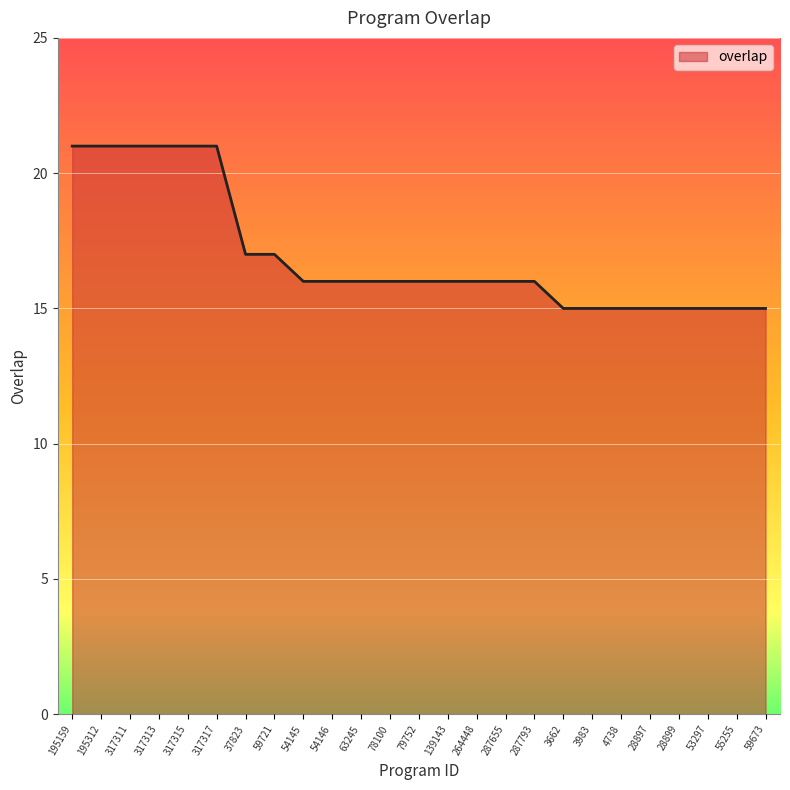

Between 317311 and 139143, which is larger?

317311